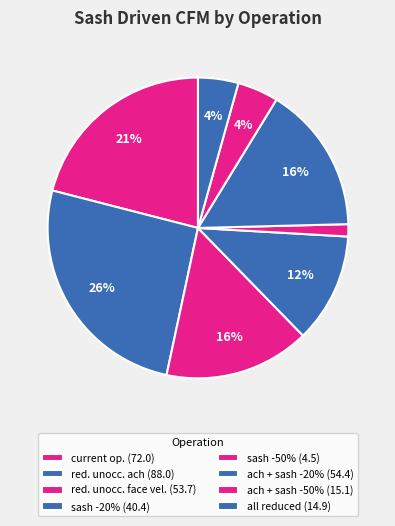

How many segments does this pie chart have?

8